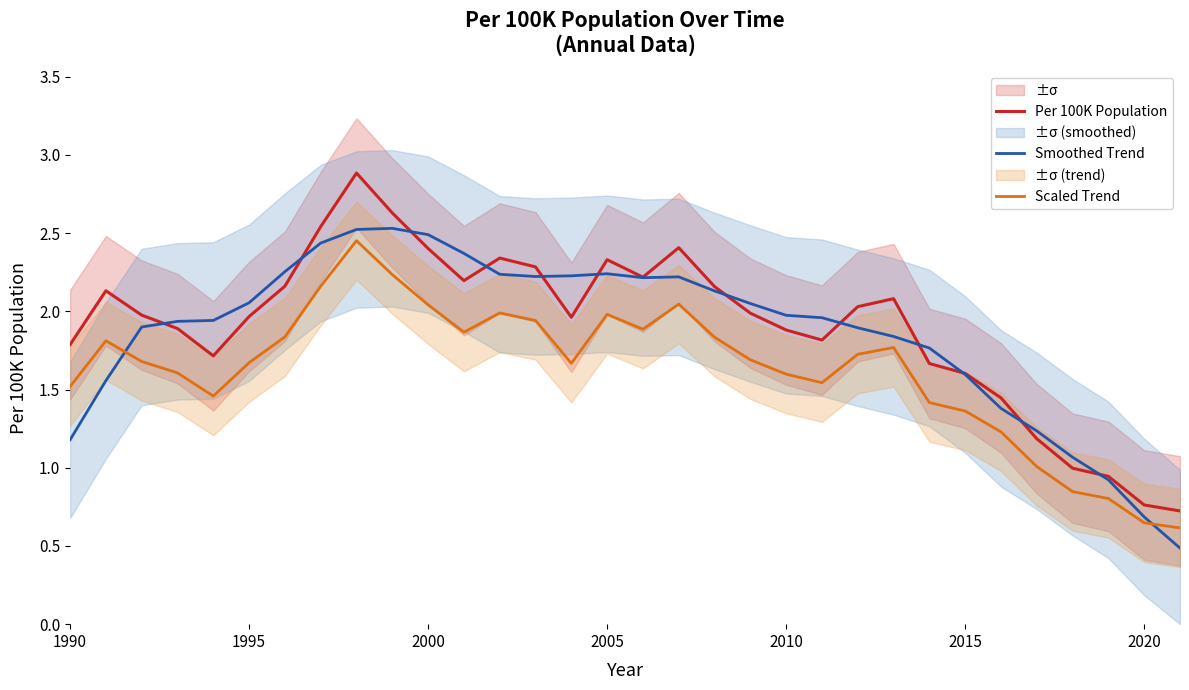

What is the approximate value of Scaled Trend at 31?

0.6